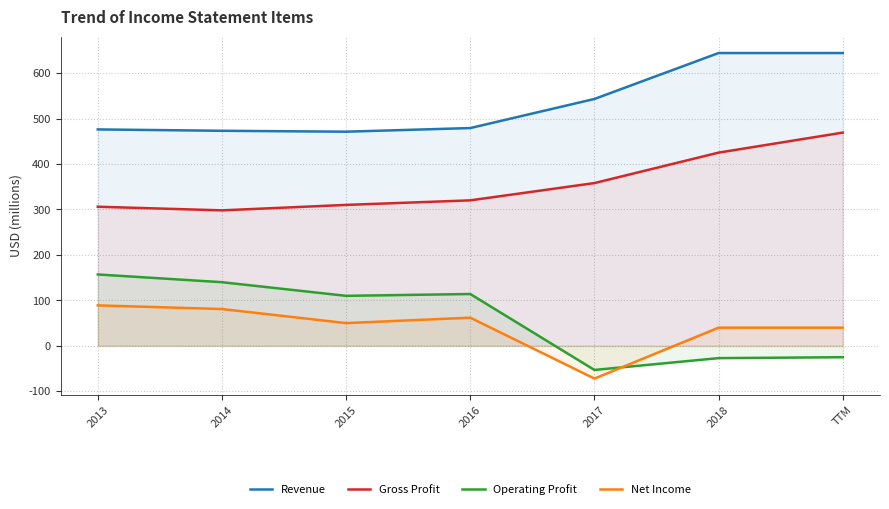

How many distinct data groups are displayed?

4